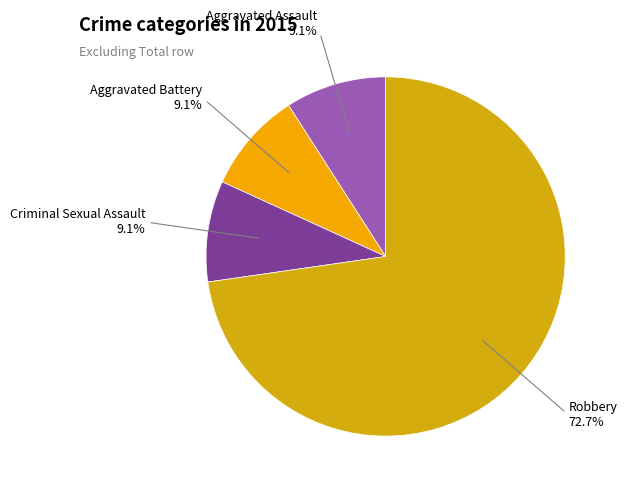

Which category has the biggest portion of the pie?

Robbery